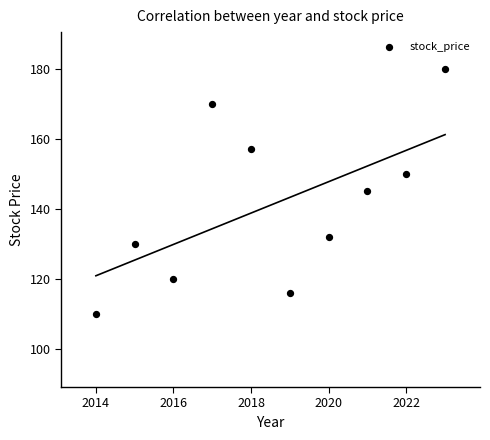

What is the range of Y values (max minus min)?

70